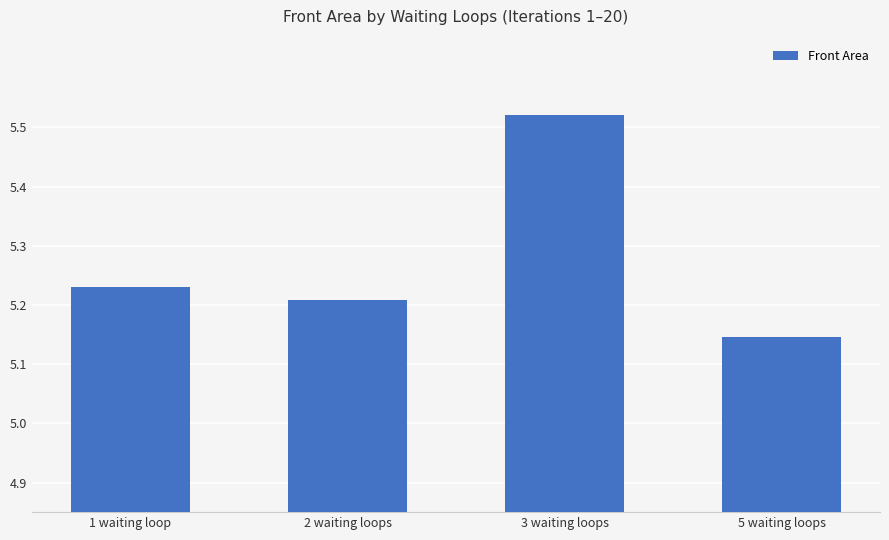

What is the average value?

5.3